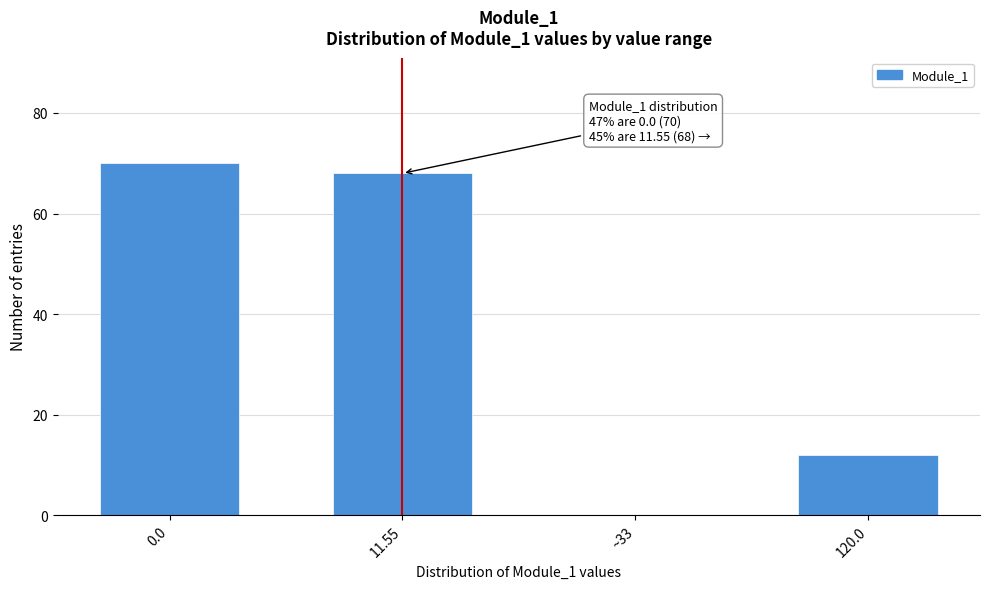

Reading left to right, extract all data points from this chart.

0.0=70	11.55=68	~33=0	120.0=12